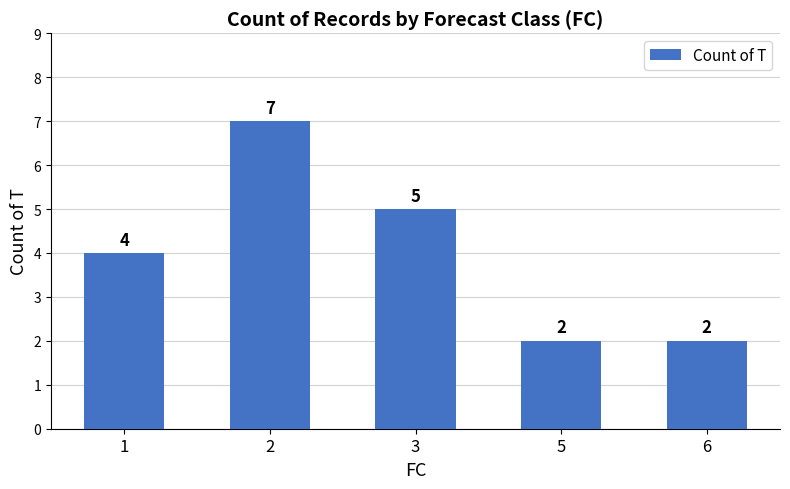

Reading right to left, list all the values displayed in this chart.

6=2	5=2	3=5	2=7	1=4